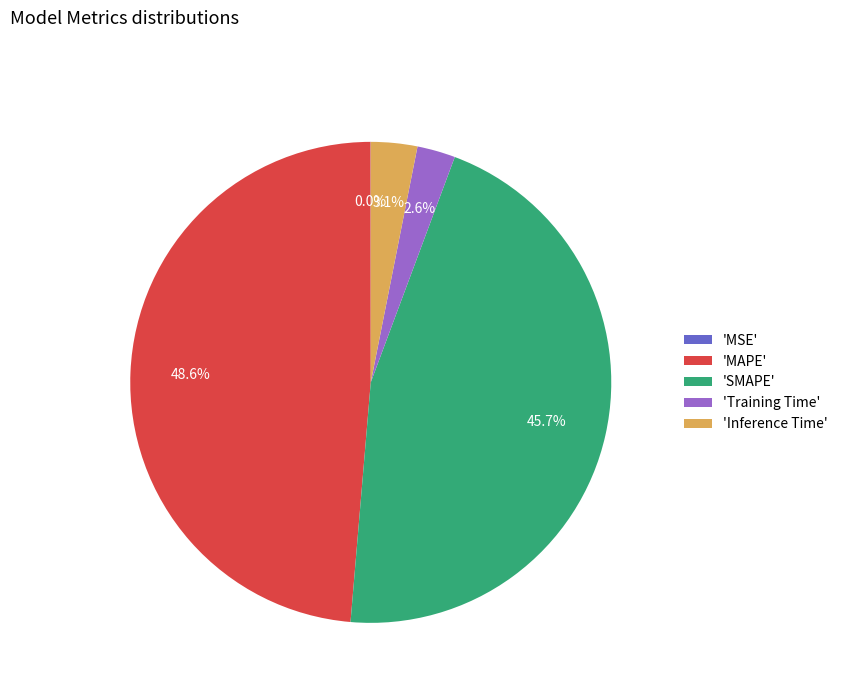

Is the sum of 'MAPE' and 'Training Time' greater than half?

Yes